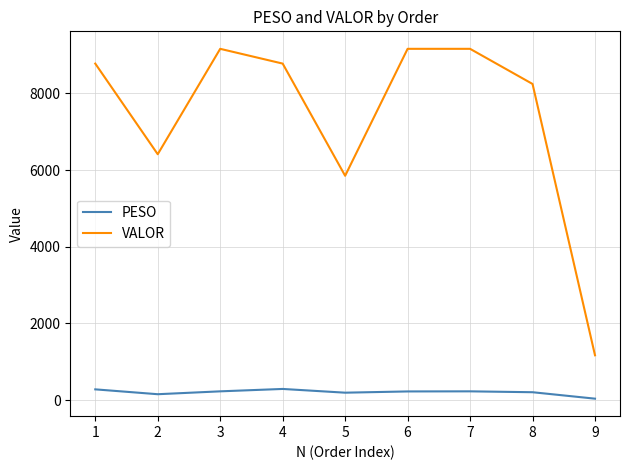

True or false: PESO and VALOR intersect in this chart.

False